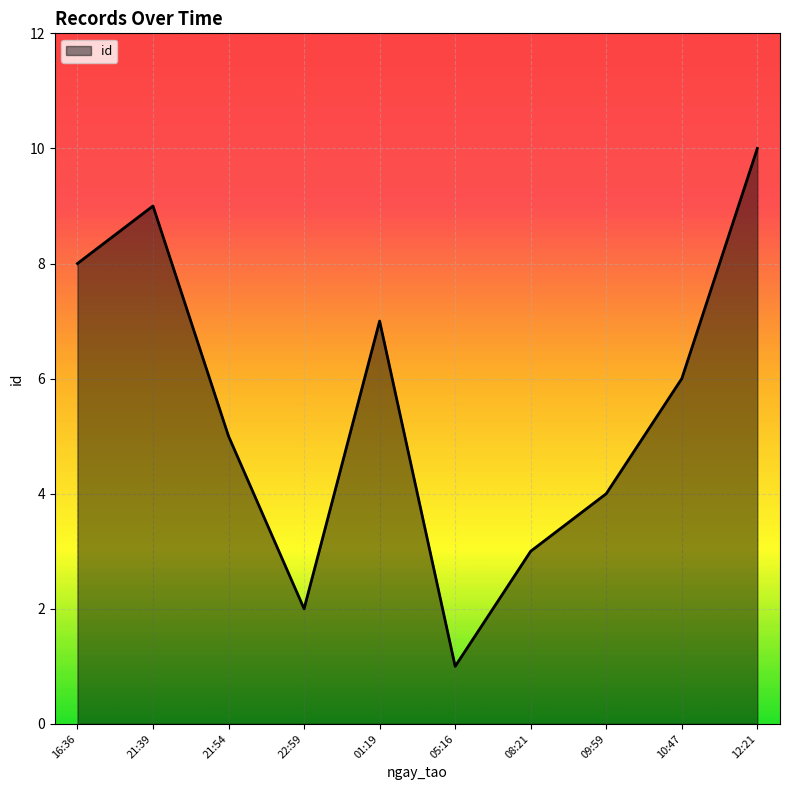

What is the difference between the second highest and minimum values?

8